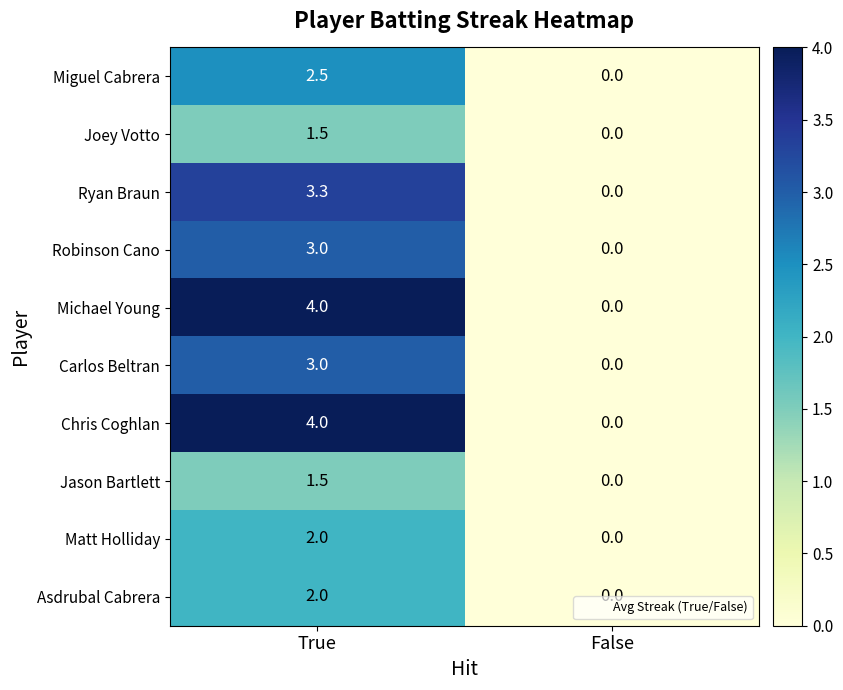

The Joey Votto series shows 0.6 at True. True or false?

False